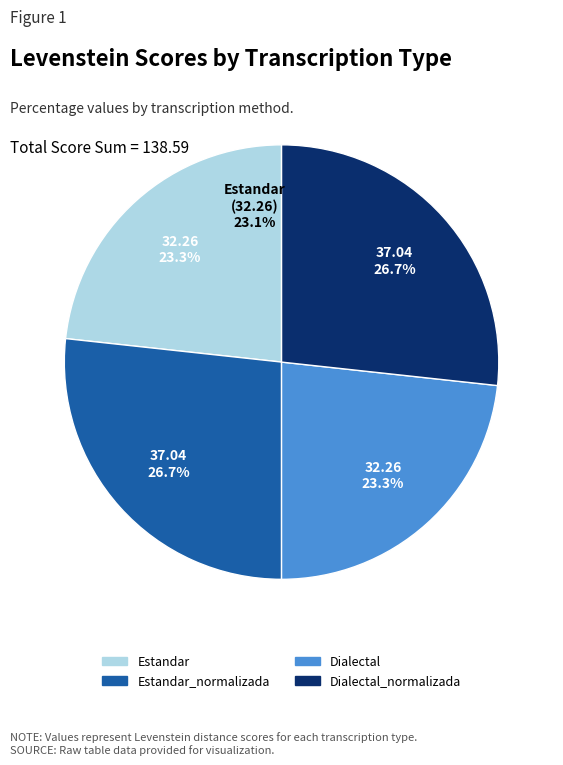

To the nearest percent, what is the difference between the largest and smallest slice percentages?

3%